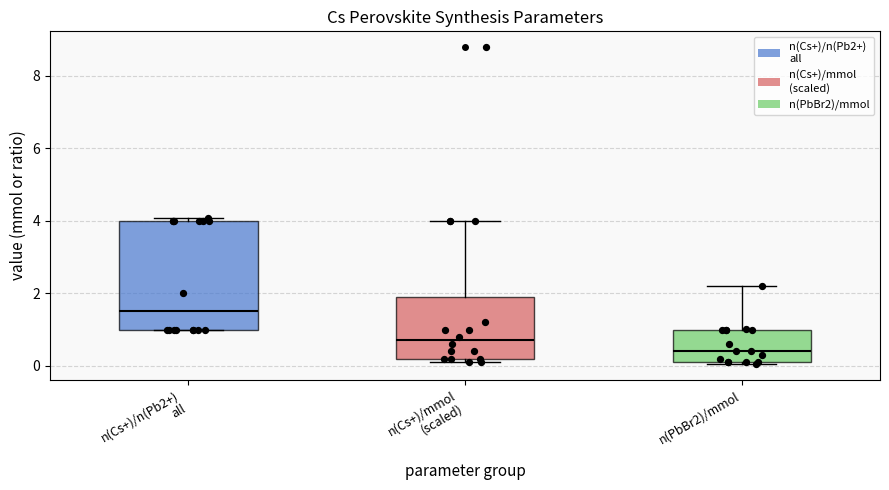

Which box has the lowest median line?

n(PbBr2)/mmol